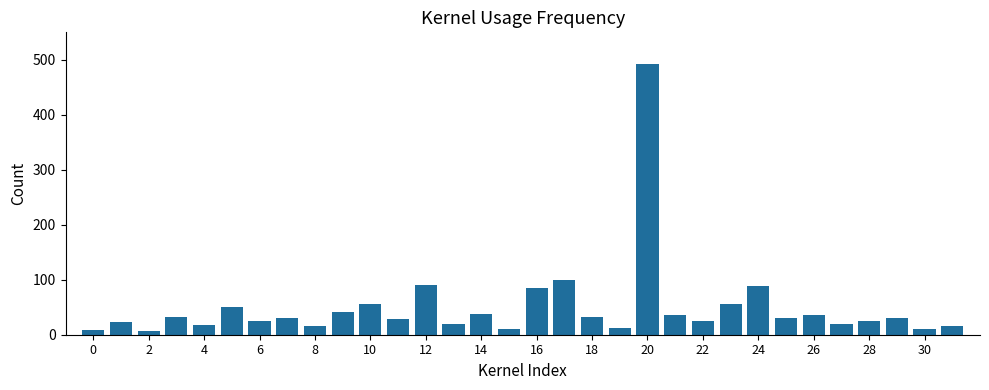

What is the greatest value displayed?

493